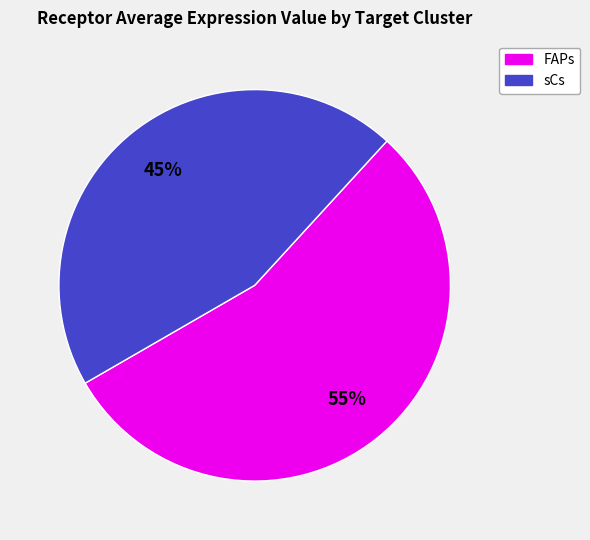

To the nearest percent, what percentage of the pie is sCs?

45%